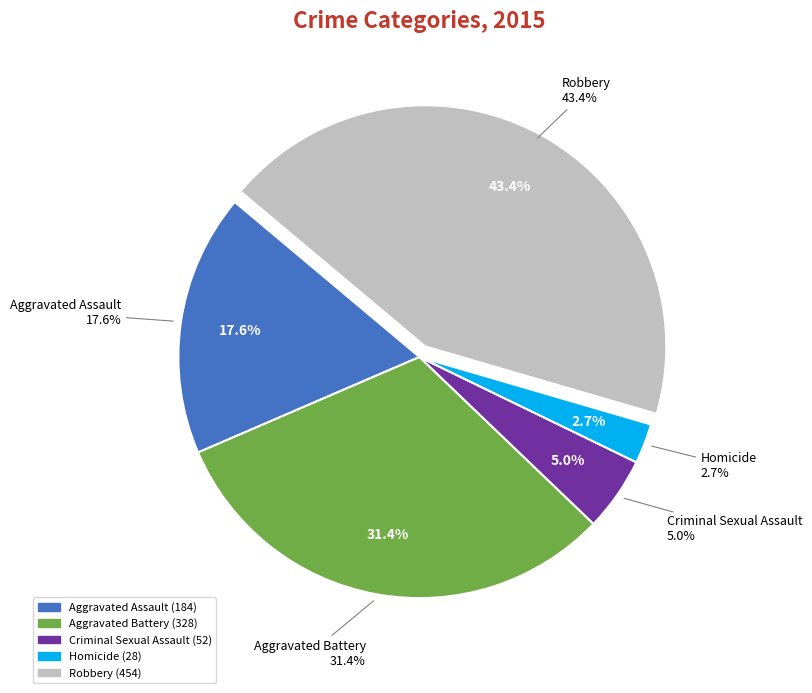

To the nearest percent, what percentage of the pie is Robbery?

43%